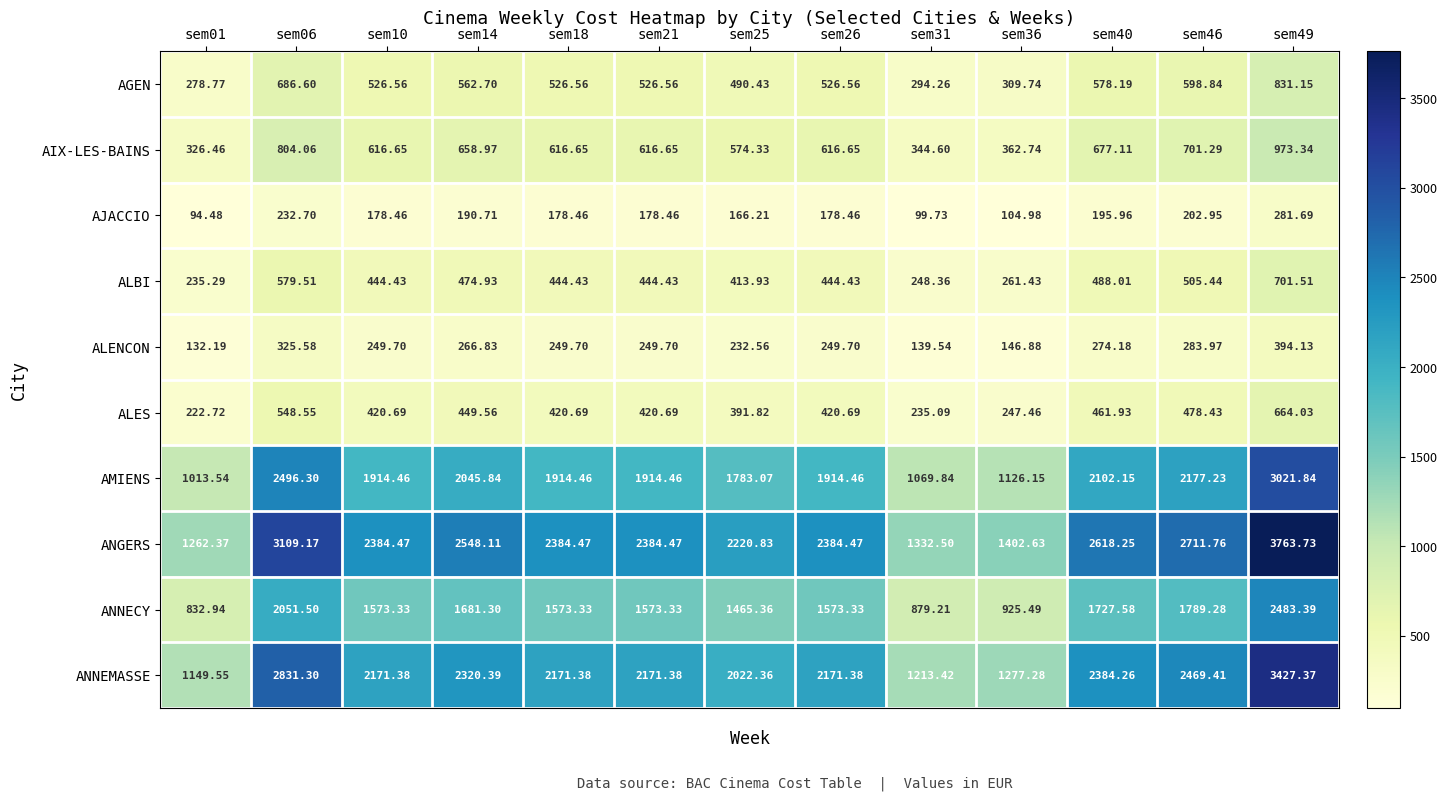

At how many categories does at least one series exceed 237?

13